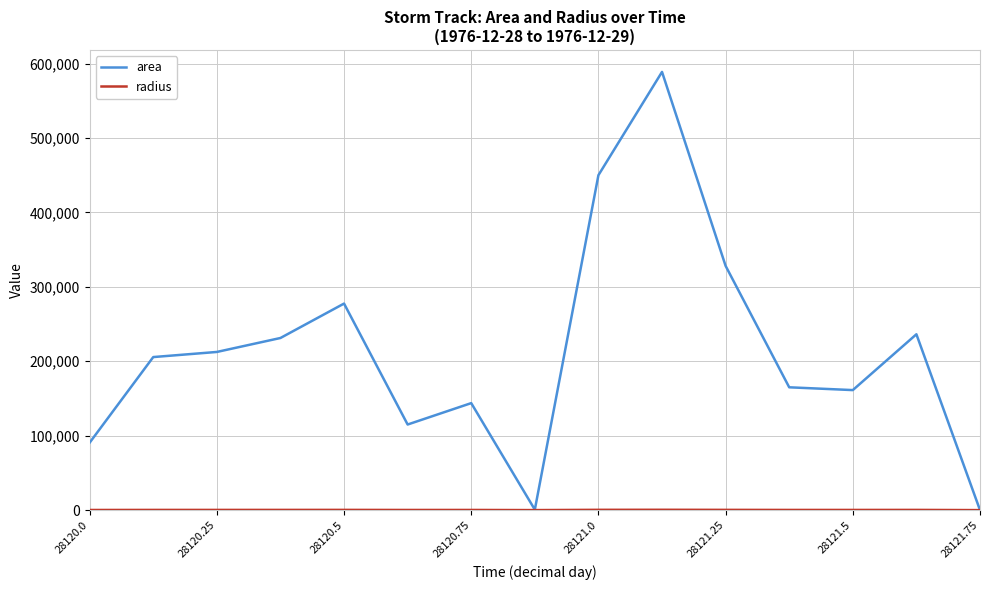

Which series has the largest range (max minus min)?

area